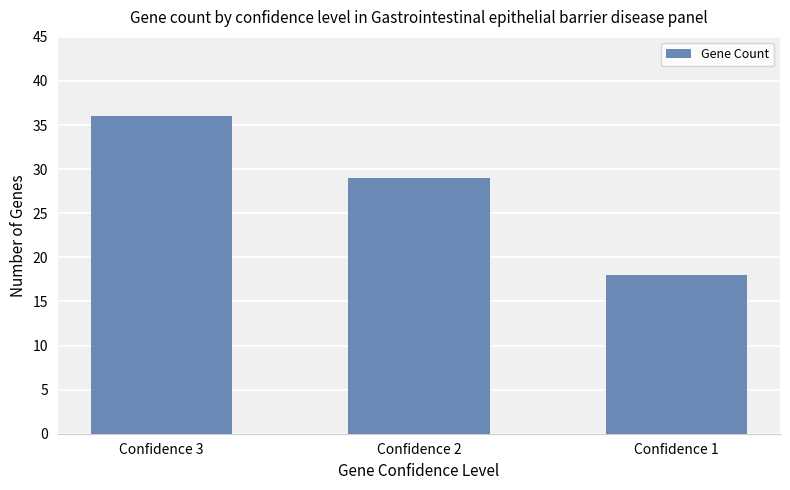

Which label corresponds to the smallest value in the chart?

Confidence 1